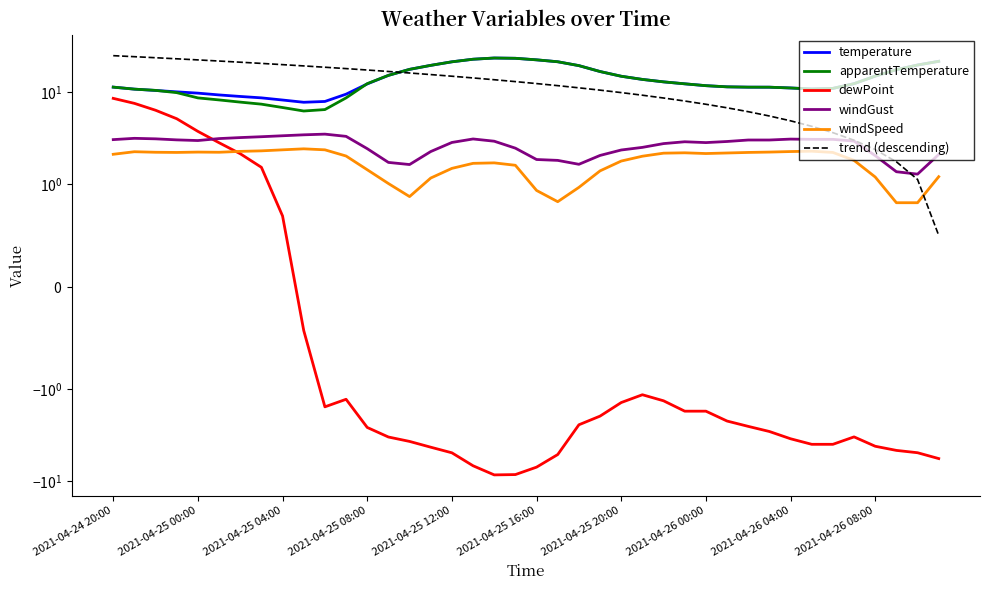

True or false: dewPoint has a value of -1.3 at 11.

True